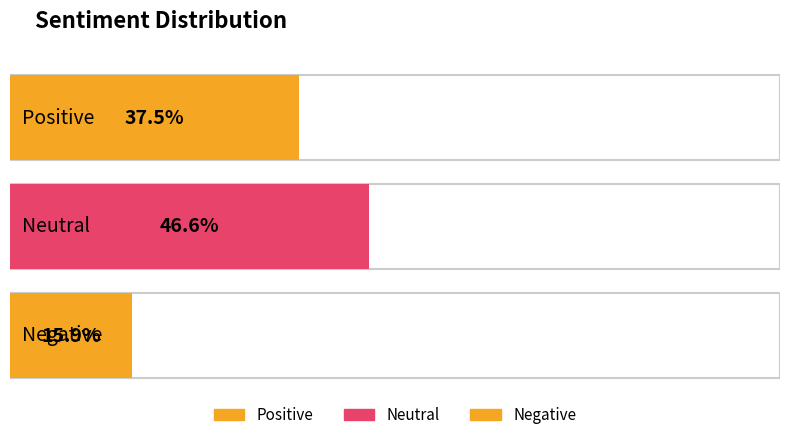

Reading left to right, extract all data points from this chart.

Positive=37.5	Neutral=46.6	Negative=15.9